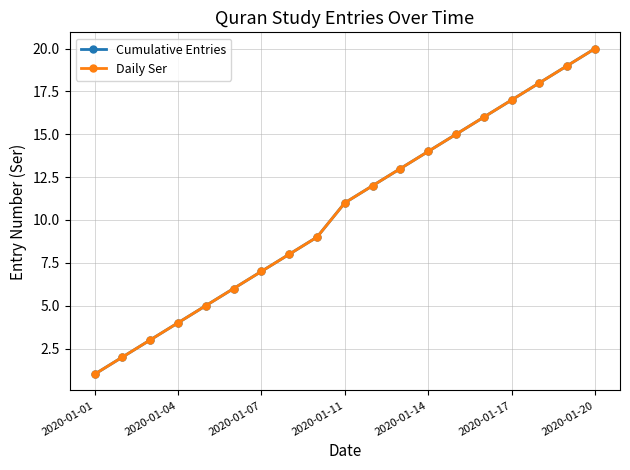

How many lines are shown in the chart?

2